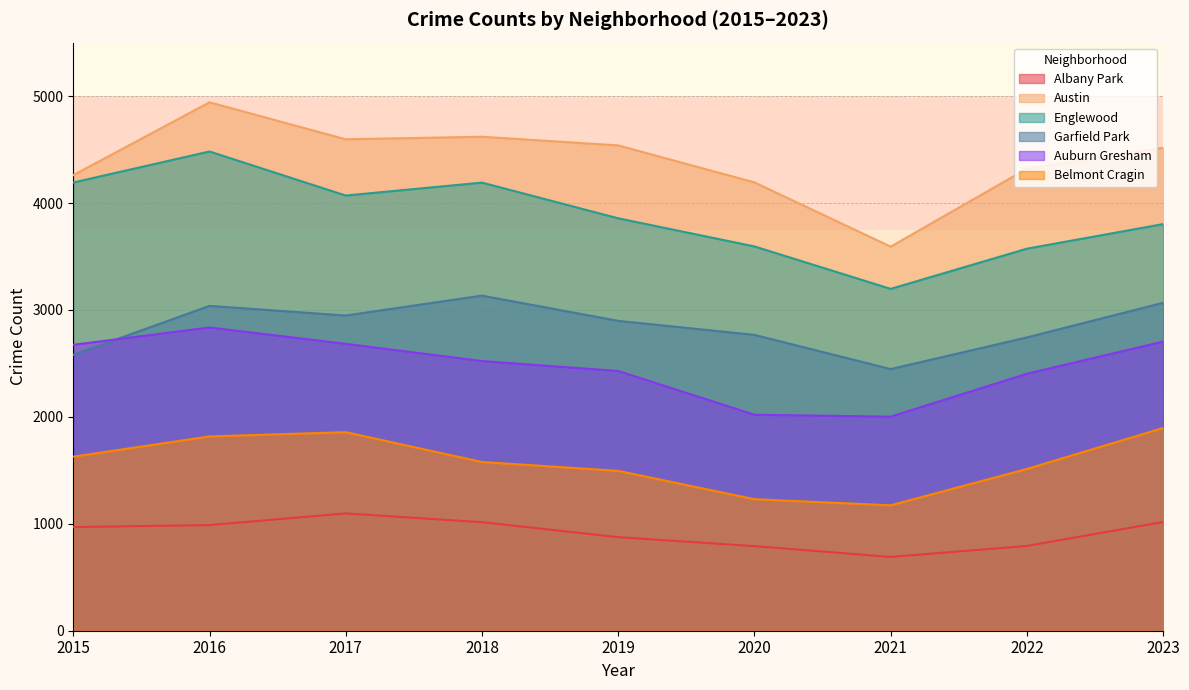

Rank the categories by Auburn Gresham value from lowest to highest.

2021, 2020, 2022, 2019, 2018, 2015, 2017, 2023, 2016